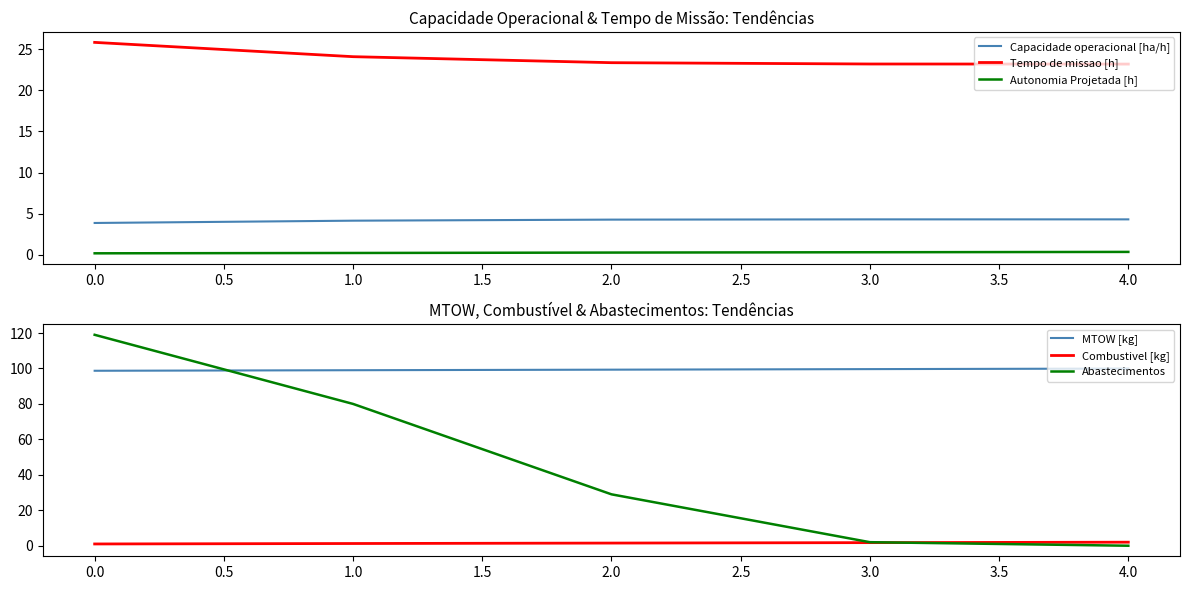

How many lines are shown in the chart?

6